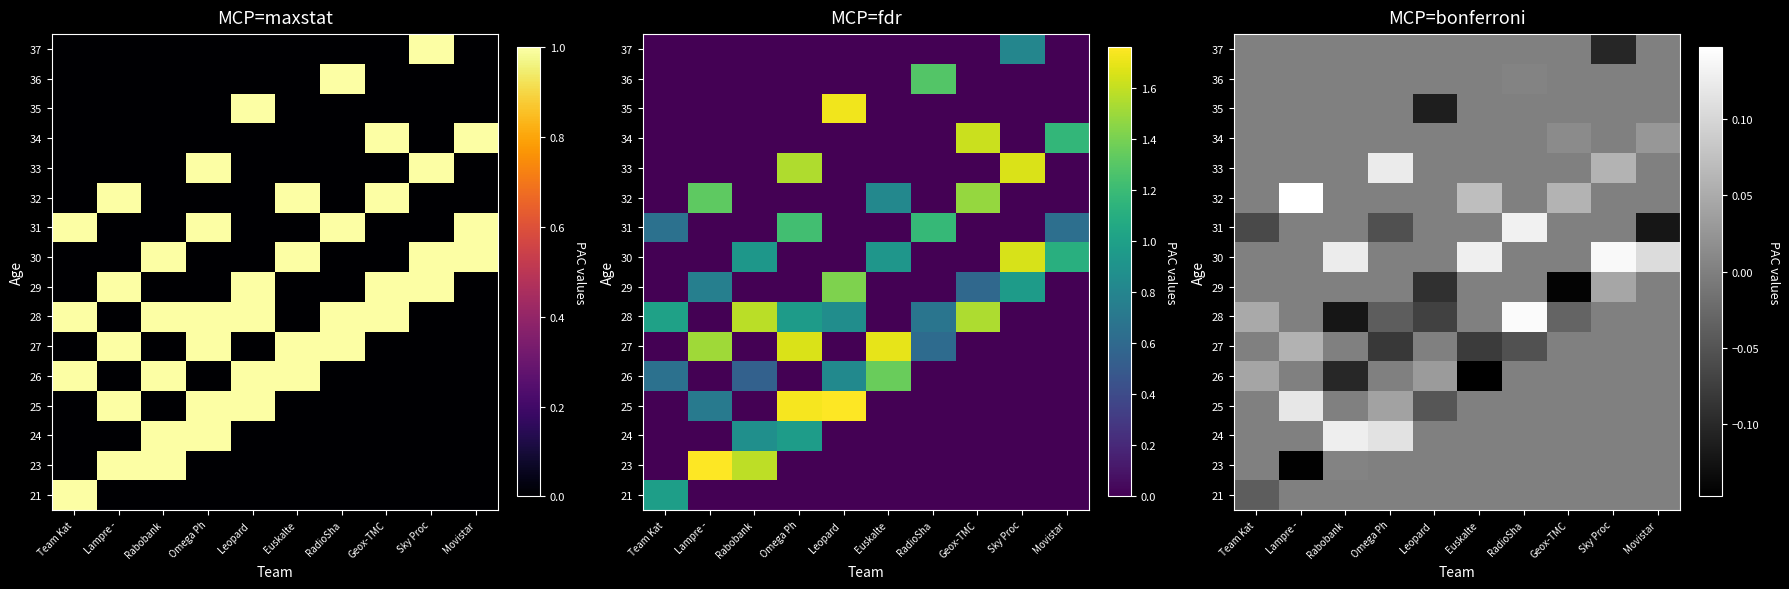

Which label corresponds to the largest value in the chart?

Lampre -